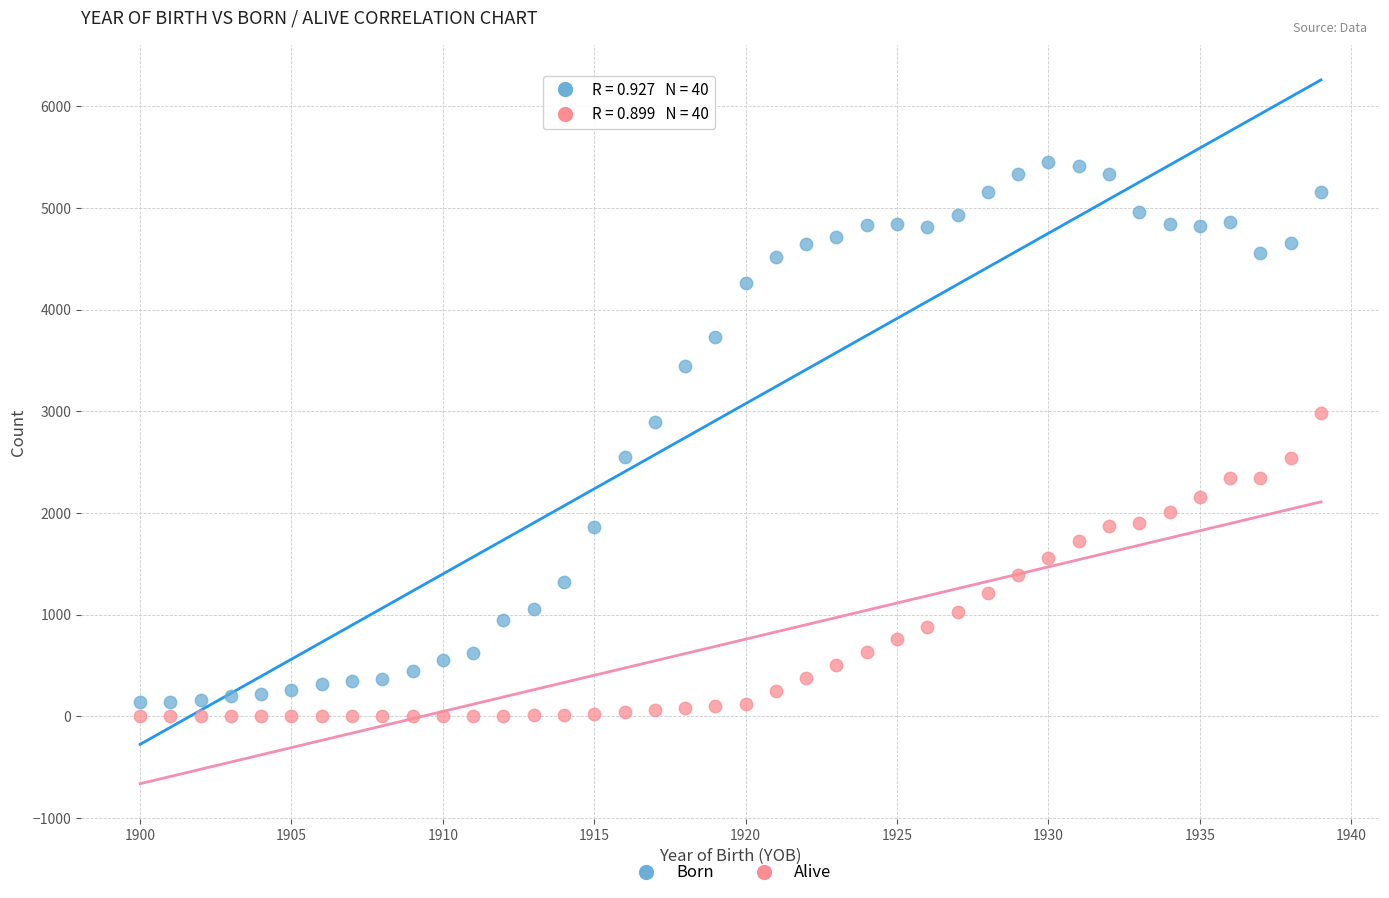

What is the X range (max minus min) for the scatter plot?

39